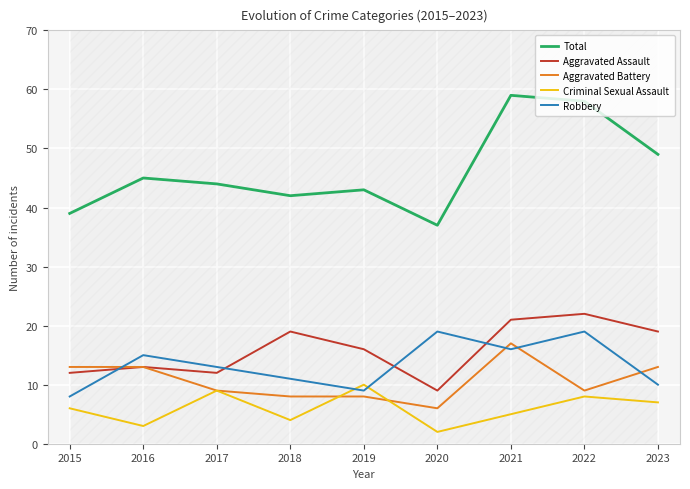

At which label does Total reach its peak?

2021